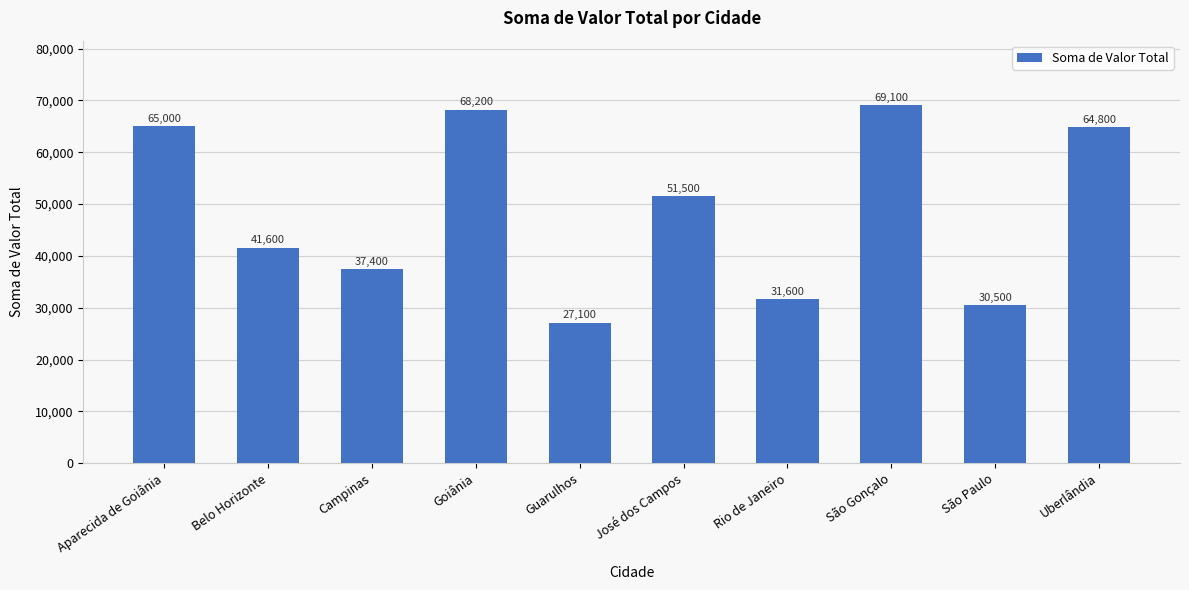

Where does the data first go above 51499?

Aparecida de Goiânia